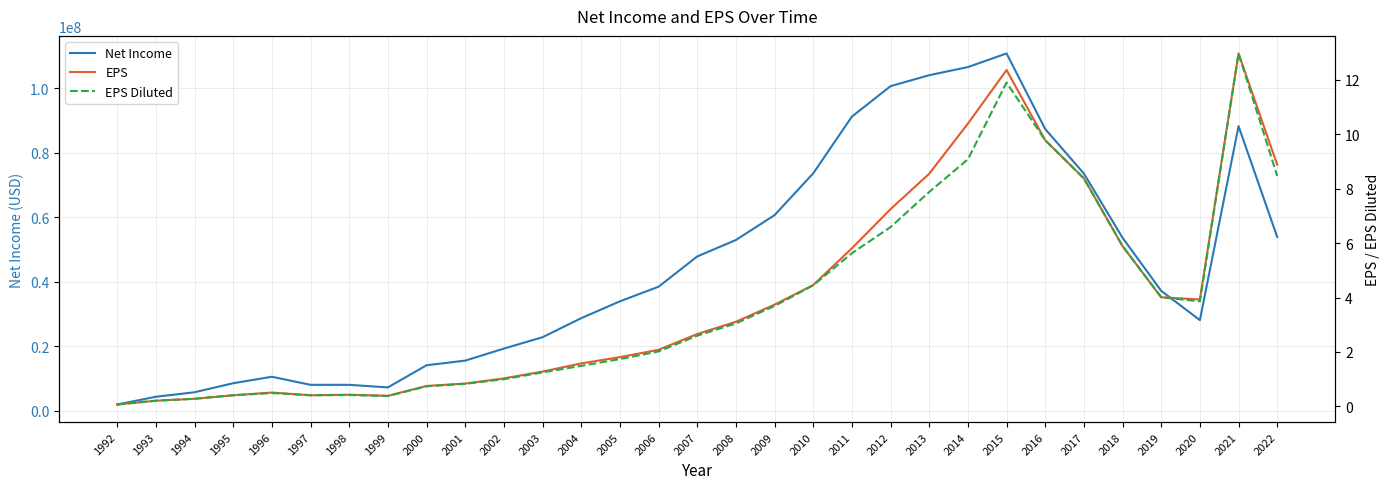

Which category has the highest value in the EPS series?

2021